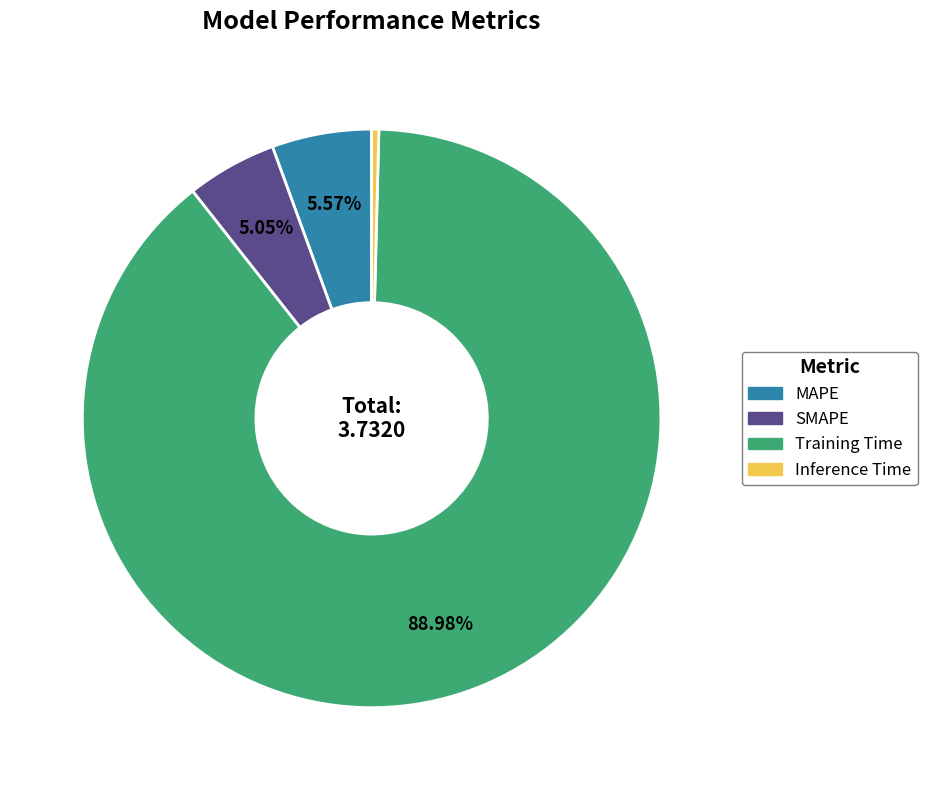

Count the number of slices in the pie.

4